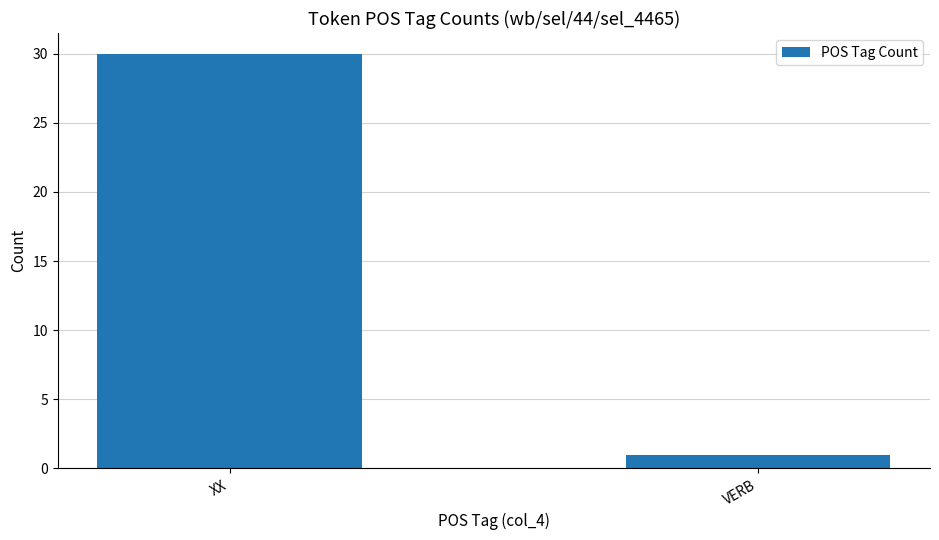

What is the change in value from XX to VERB?

-29